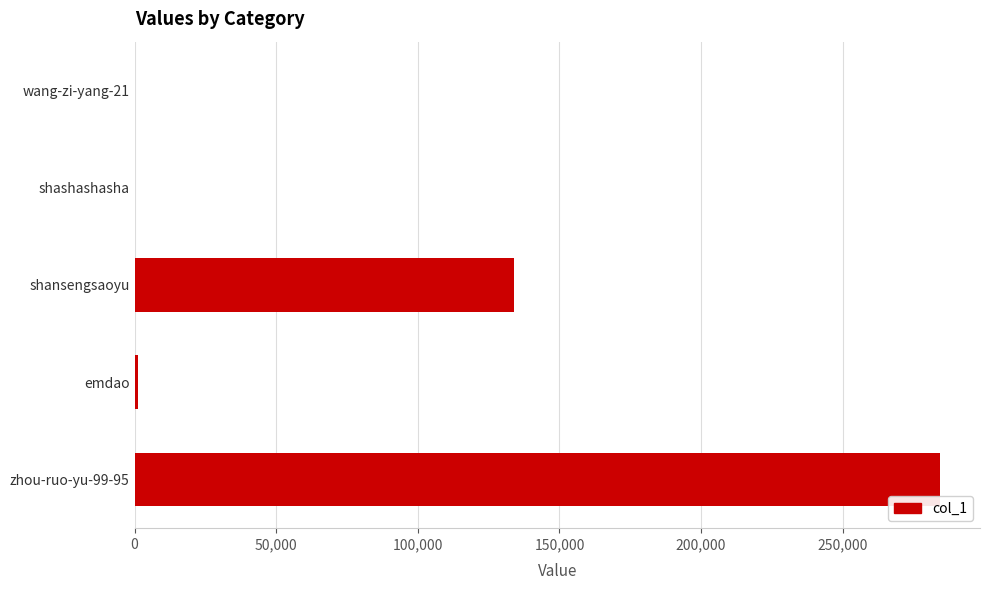

Are the bars horizontal?

Yes